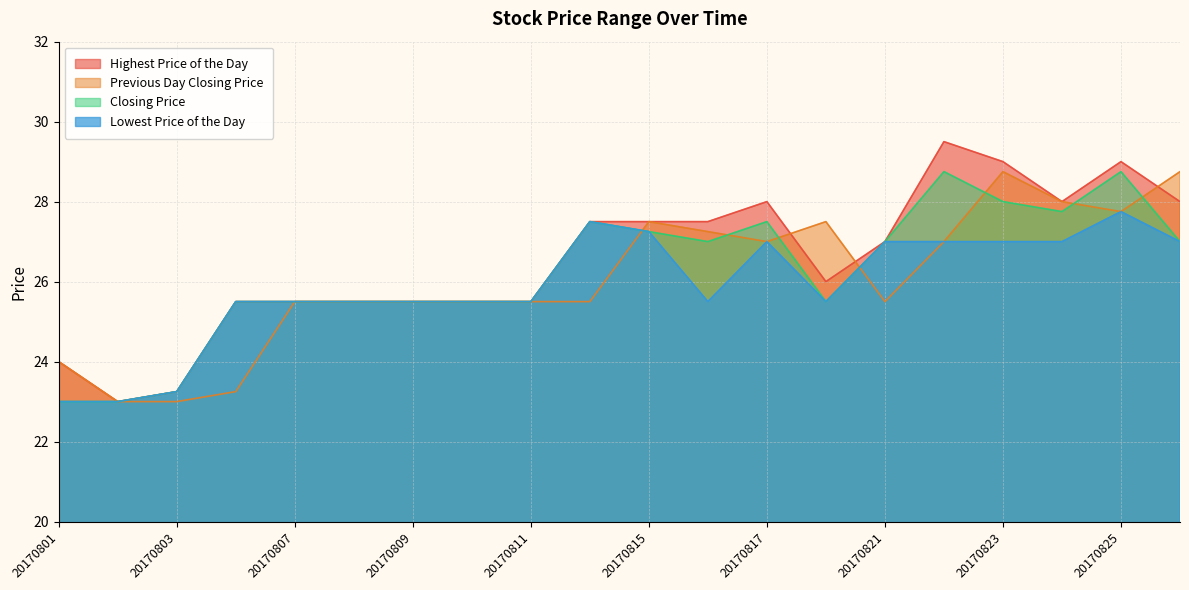

List the labels in order of Highest Price of the Day value, largest first.

20170822, 20170823, 20170825, 20170817, 20170824, 20170828, 20170814, 20170815, 20170816, 20170821, 20170818, 20170804, 20170807, 20170808, 20170809, 20170810, 20170811, 20170801, 20170803, 20170802